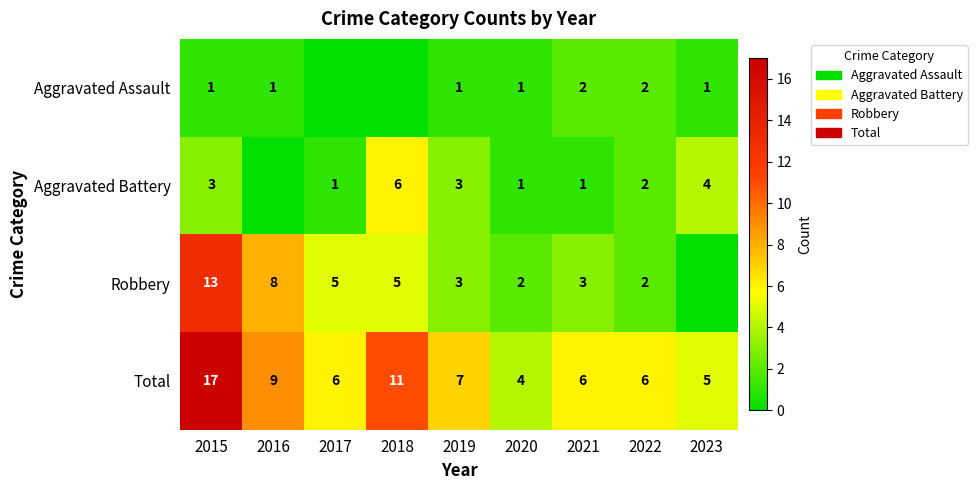

What is the sum of the Aggravated Battery values at 2023 and 2017?

5